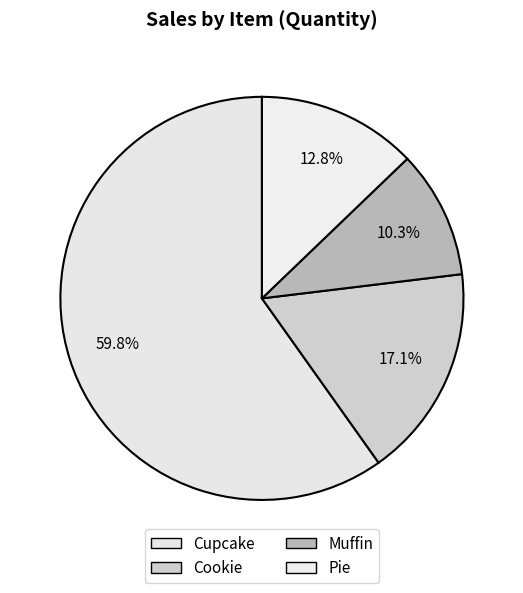

What is the largest slice in the pie chart?

Cupcake